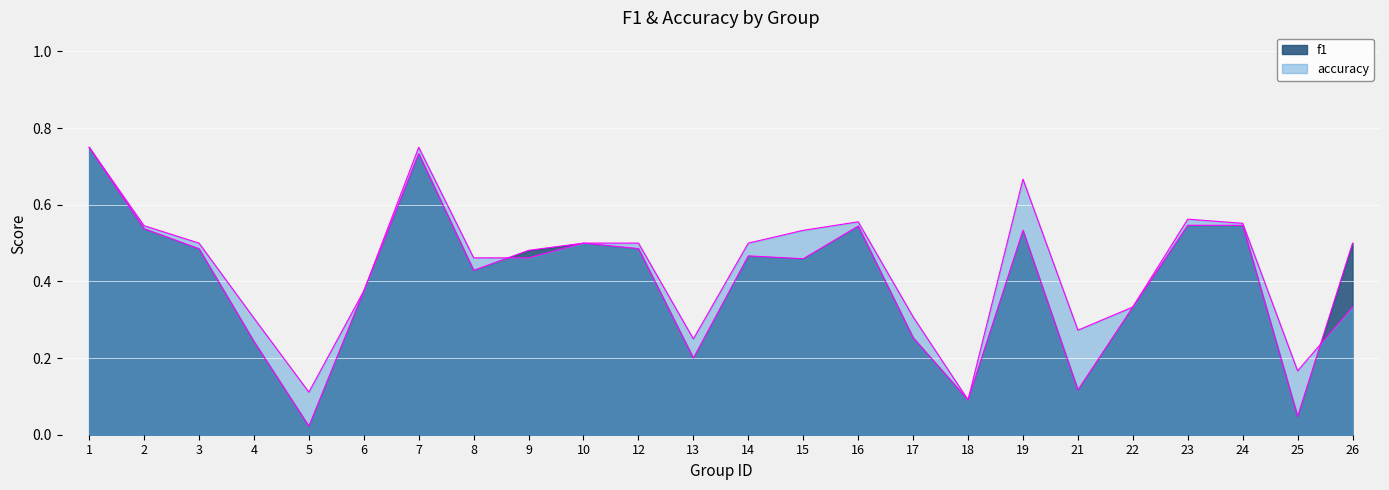

What is the sum of the accuracy values at 18 and 21?

0.4